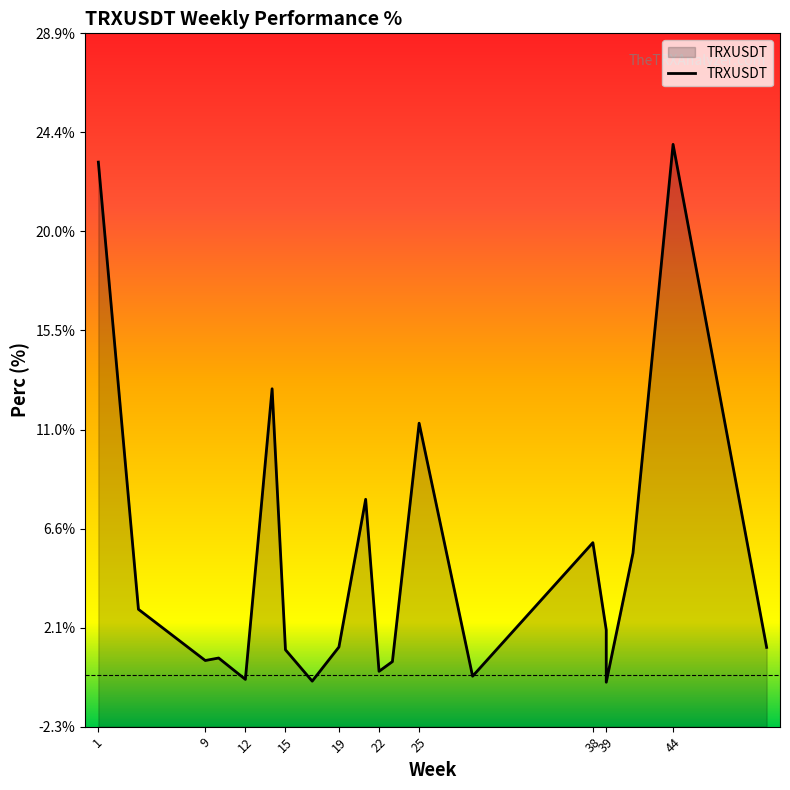

The value at 23 is 1.0. True or false?

False